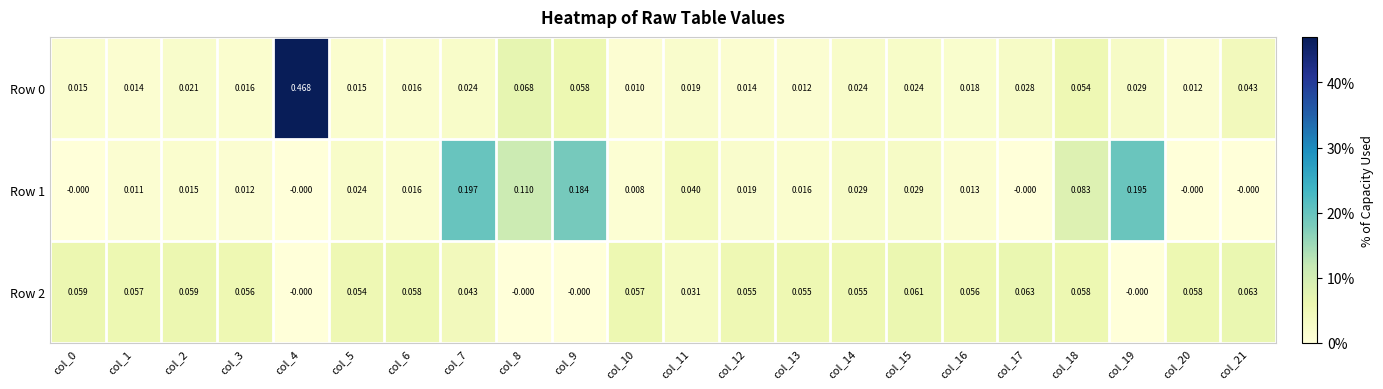

Is the value of Row 1 at col_13 greater than the value of Row 2 at col_4?

Yes